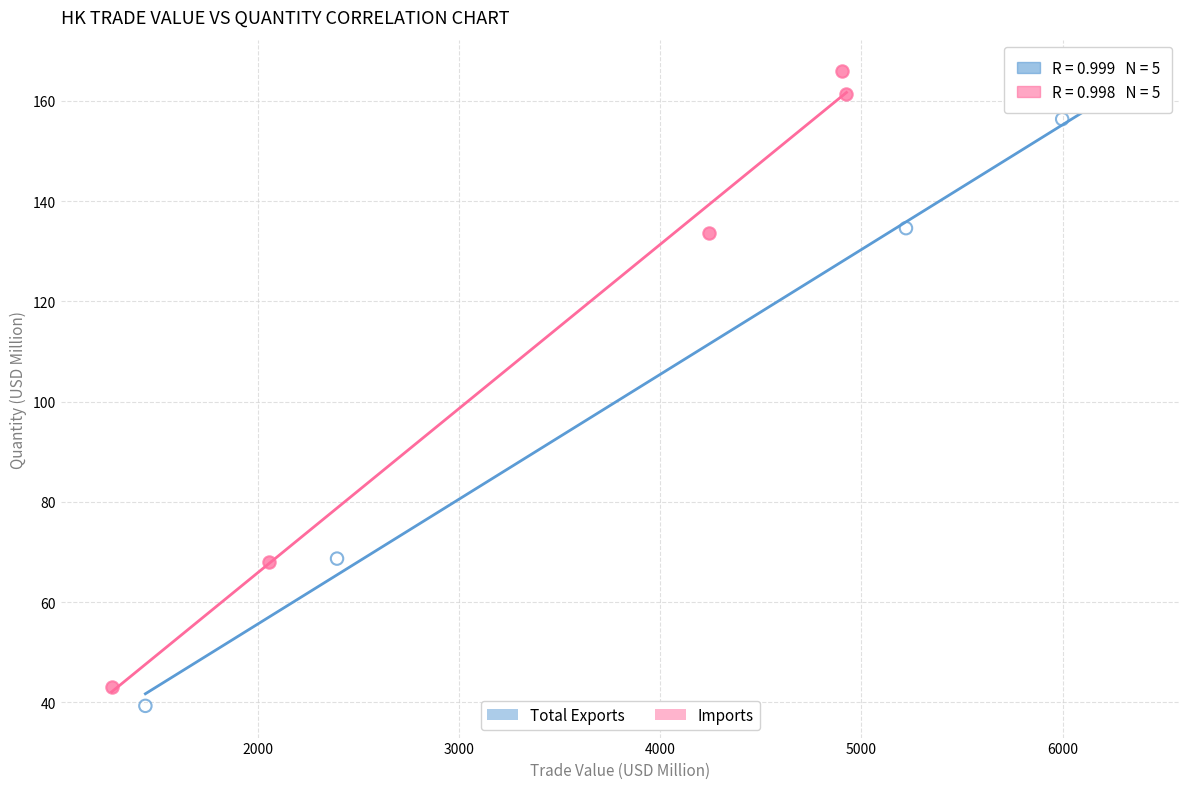

What are all the series names shown in the legend?

Total Exports, Imports